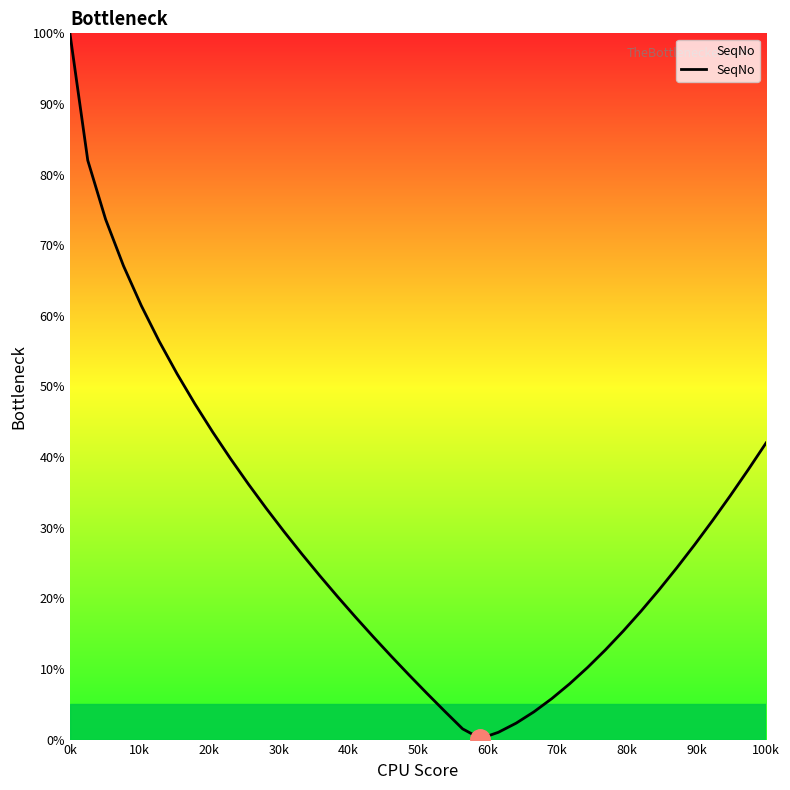

How many lines are shown in the chart?

1